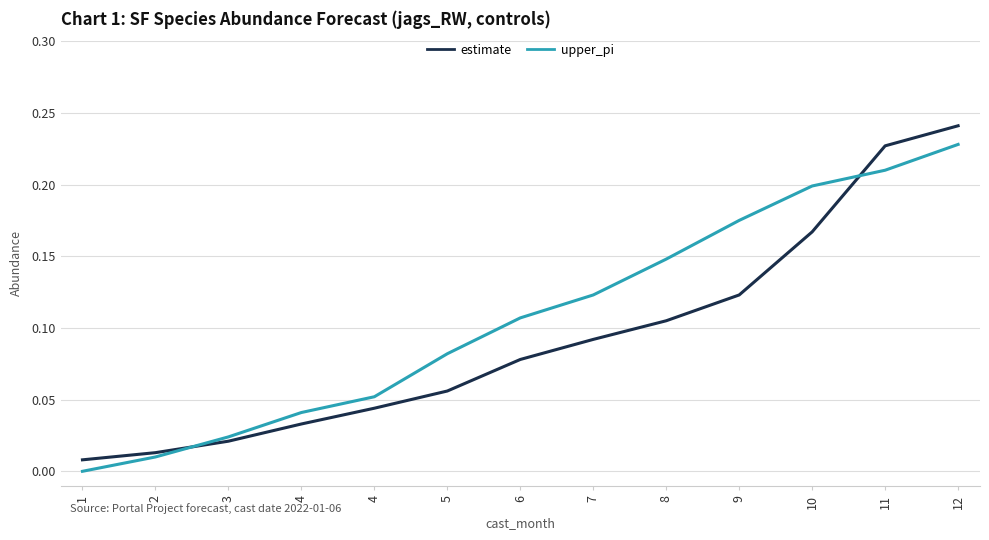

Does the chart display data point markers on the line(s)?

No